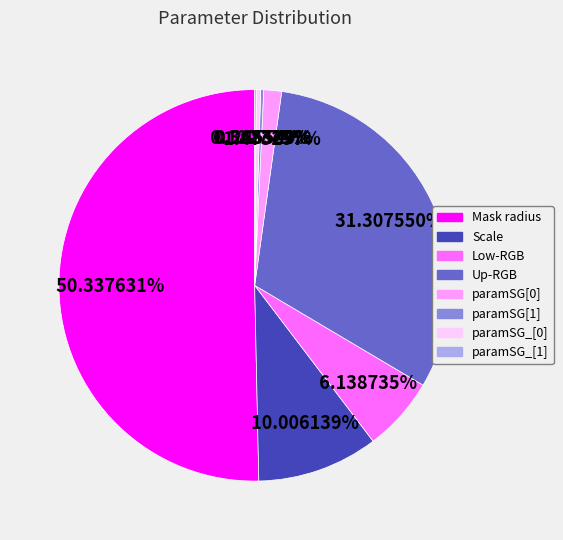

What is the majority slice?

Mask radius